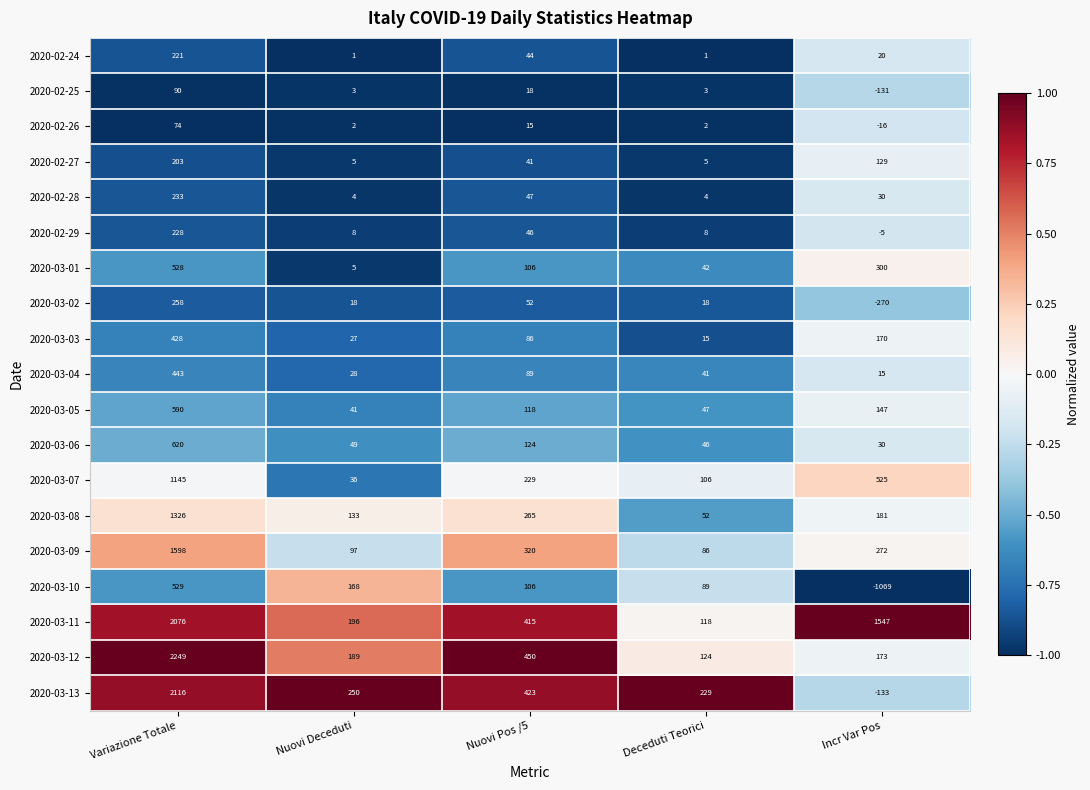

At Deceduti Teorici, list the series in order from largest to smallest.

2020-03-13, 2020-03-12, 2020-03-11, 2020-03-07, 2020-03-10, 2020-03-09, 2020-03-08, 2020-03-05, 2020-03-06, 2020-03-01, 2020-03-04, 2020-03-02, 2020-03-03, 2020-02-29, 2020-02-27, 2020-02-28, 2020-02-25, 2020-02-26, 2020-02-24